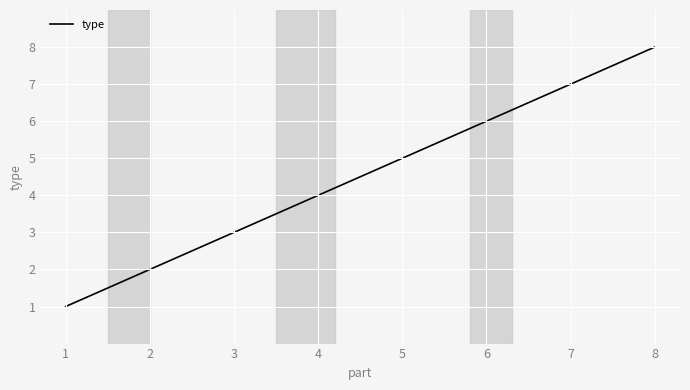

Count the values in the range 3 to 7.

5